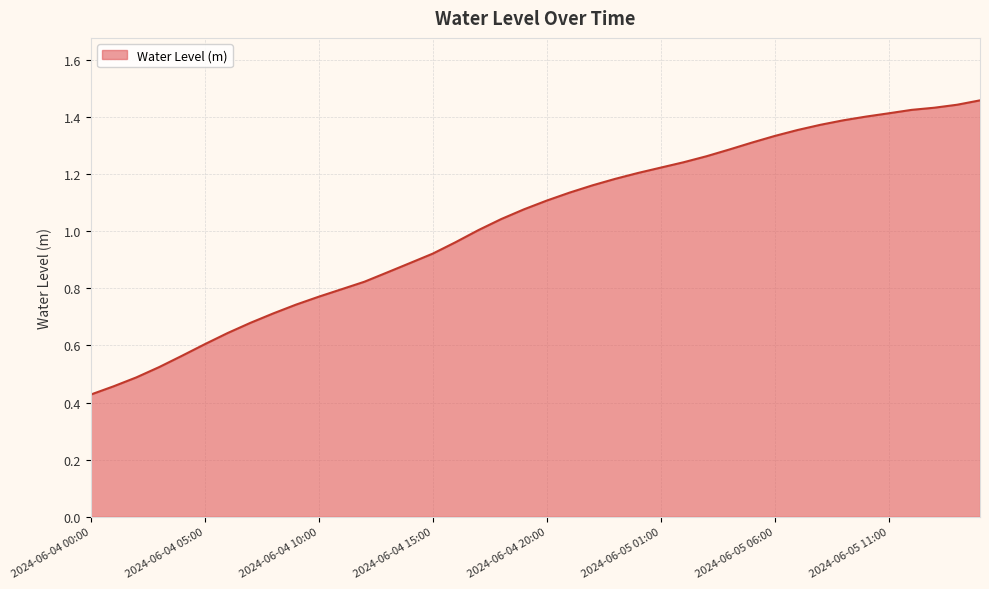

How many lines are shown in the chart?

1